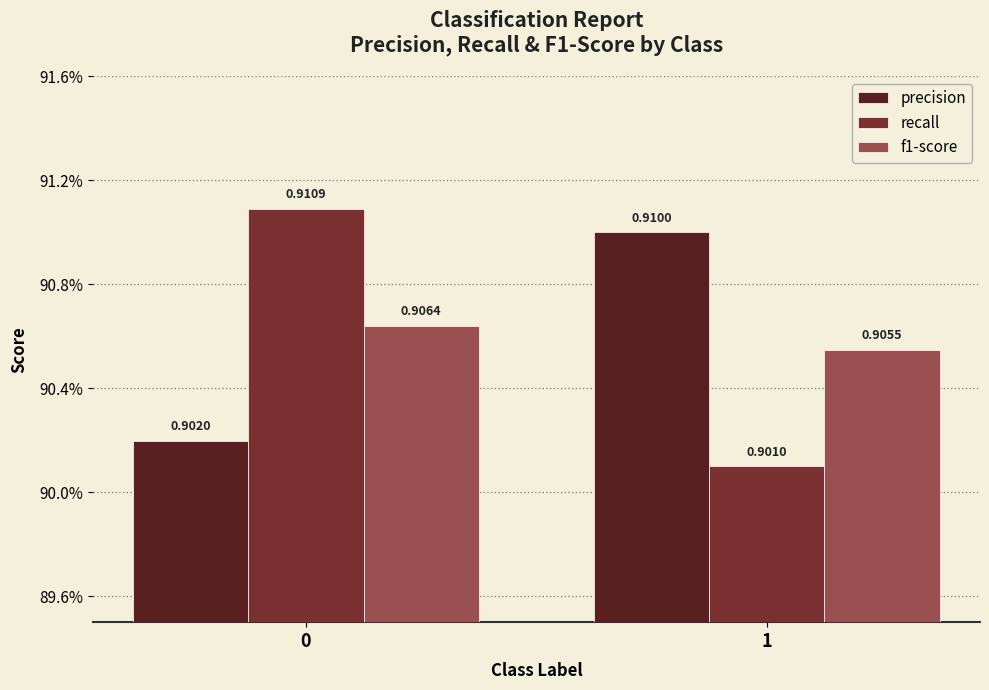

How many recall values are between 0 and 1?

2